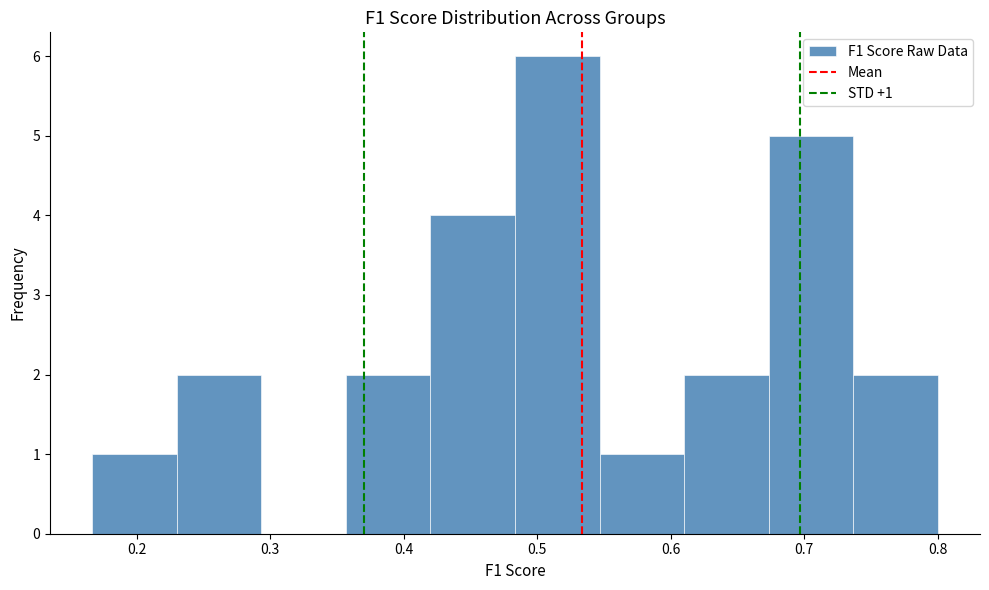

Which range on the x-axis has the tallest bar?

0.48 to 0.55